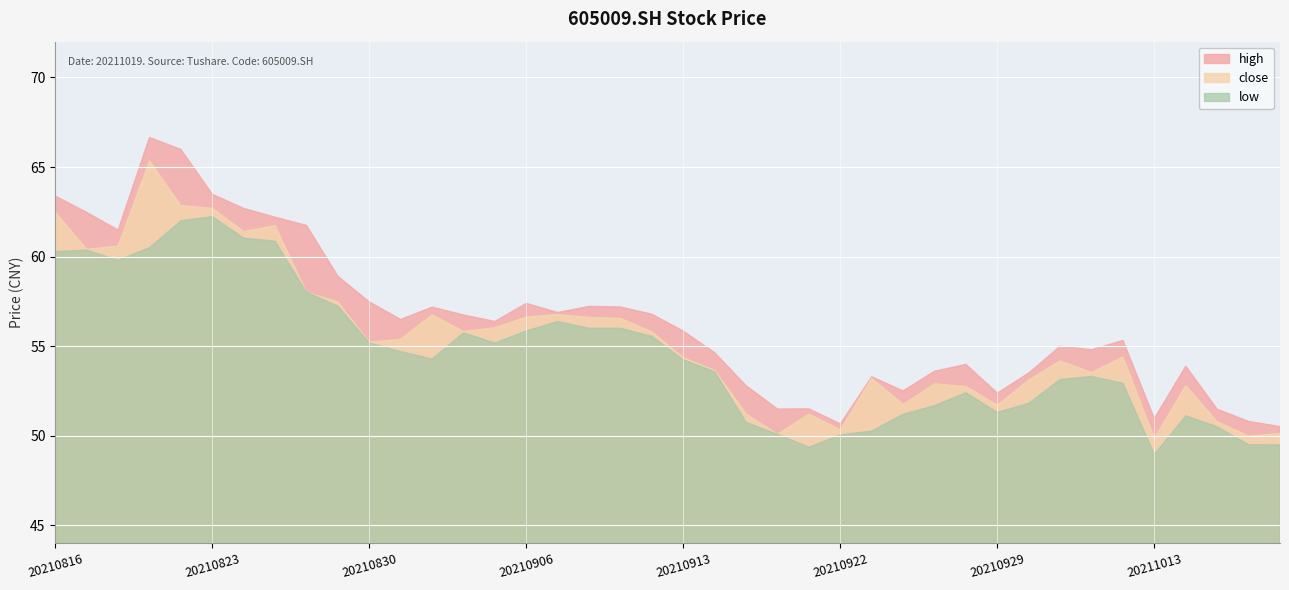

How many values in the high series exceed 56?

20